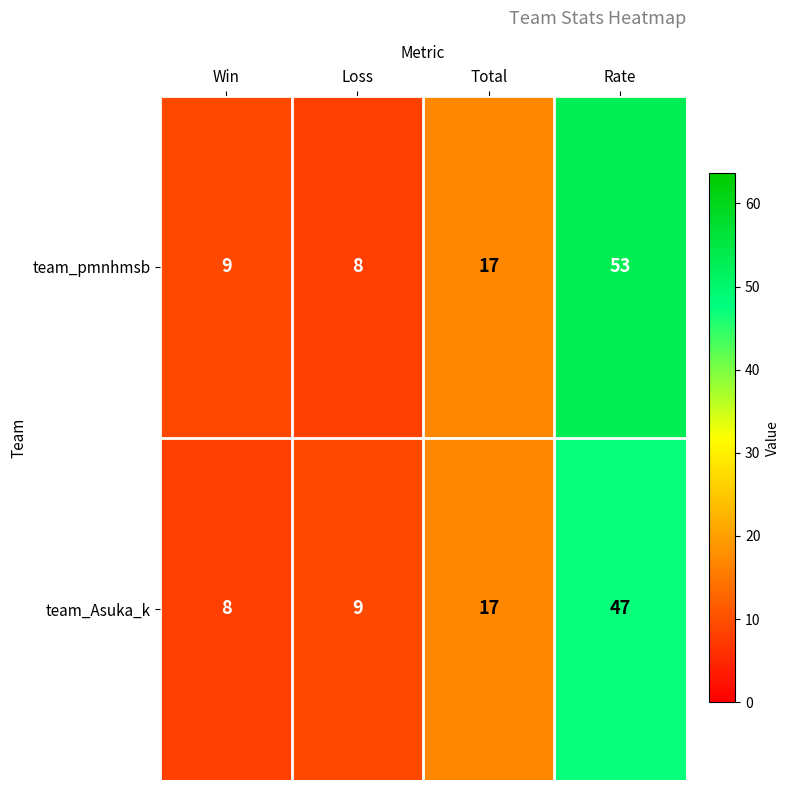

At which label does team_Asuka_k reach its minimum?

Win